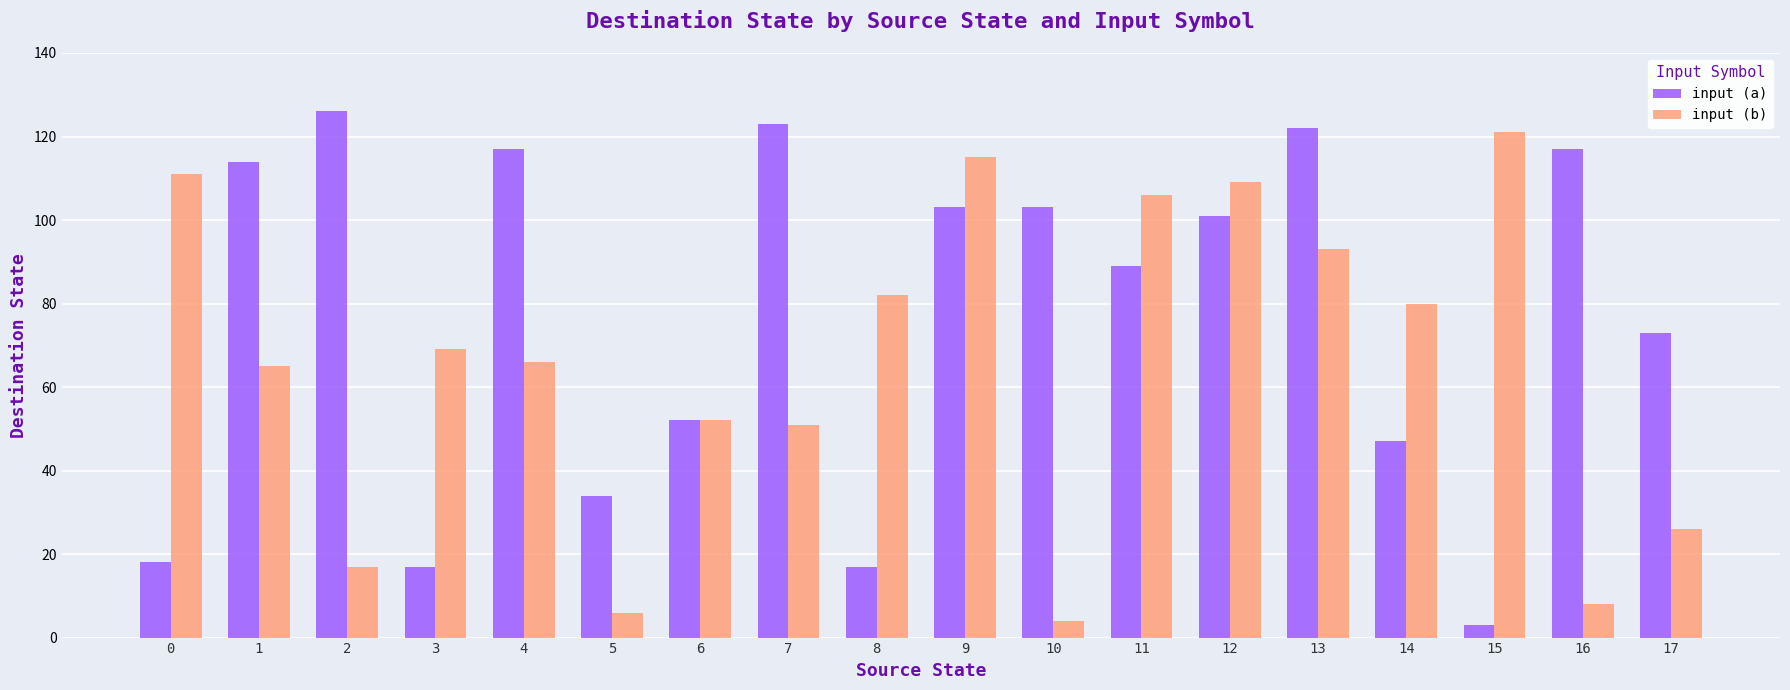

True or false: input (b) has a value of 66 at 4.

True